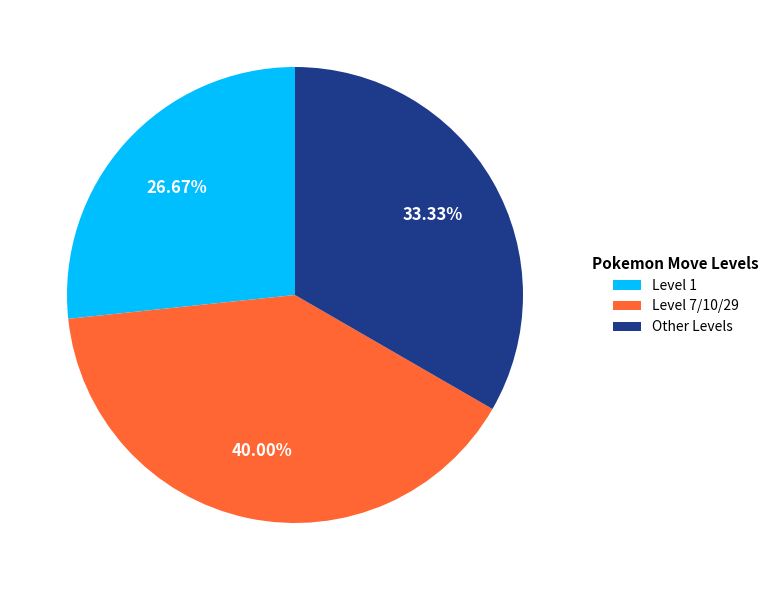

Count the number of slices in the pie.

3